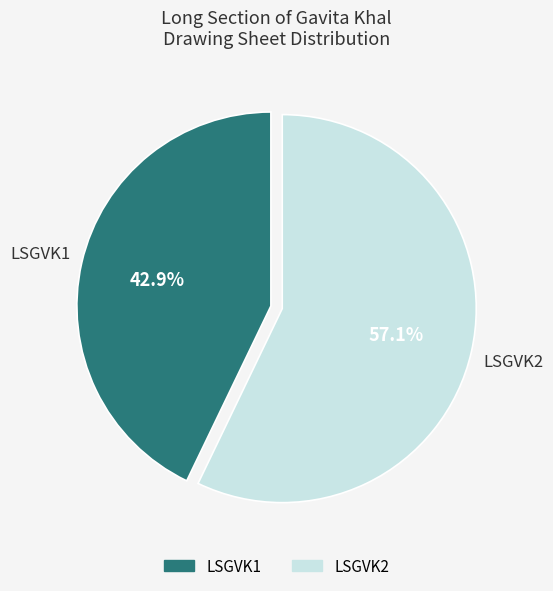

Which has a higher value, LSGVK1 or LSGVK2?

LSGVK2